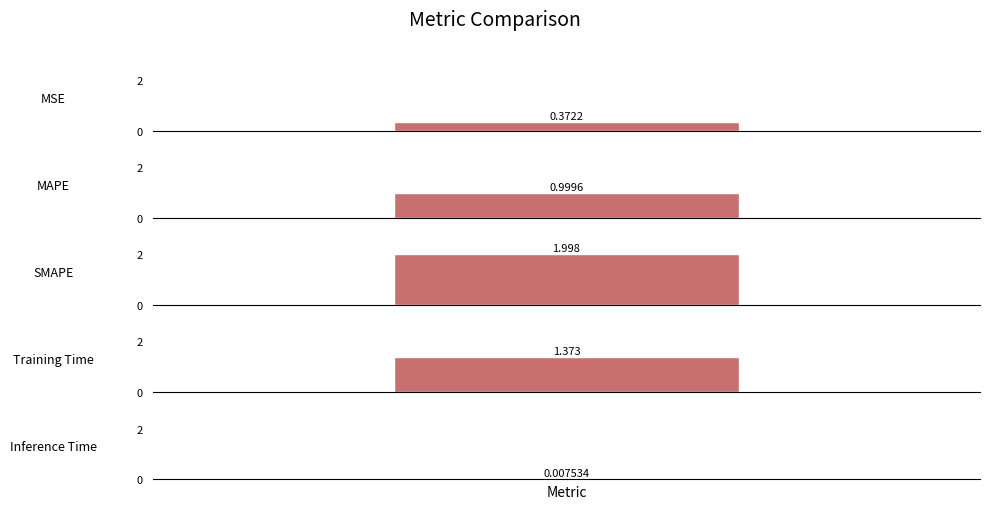

Reading left to right, list all the values displayed in this chart.

MSE=0.4	MAPE=1.0	SMAPE=2.0	Training Time=1.4	Inference Time=0.0